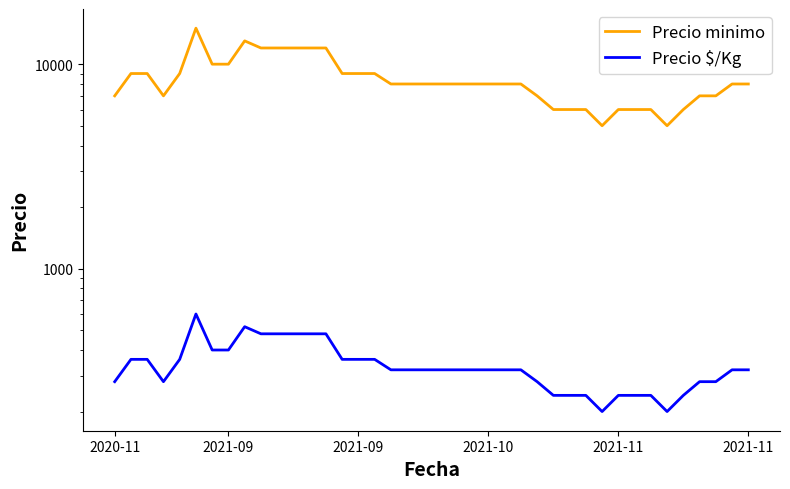

Which series has the largest total across all categories?

Precio minimo